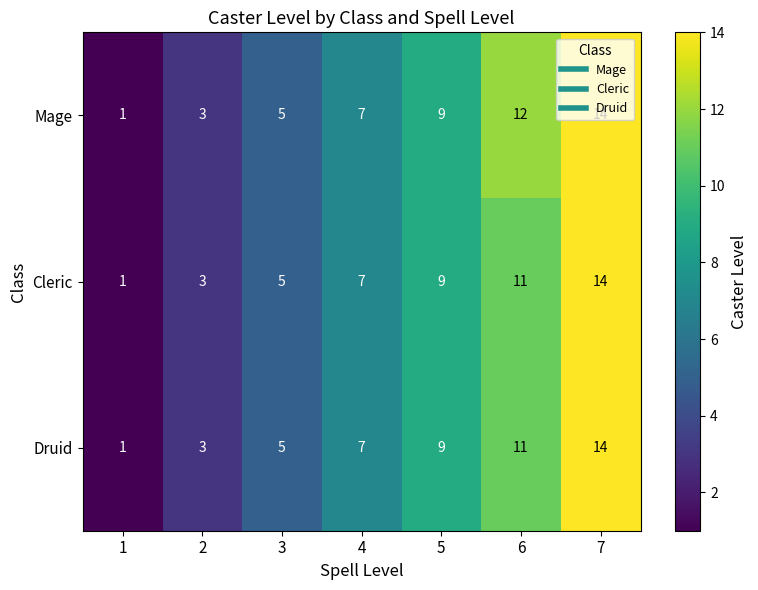

How many series are shown in this chart?

3